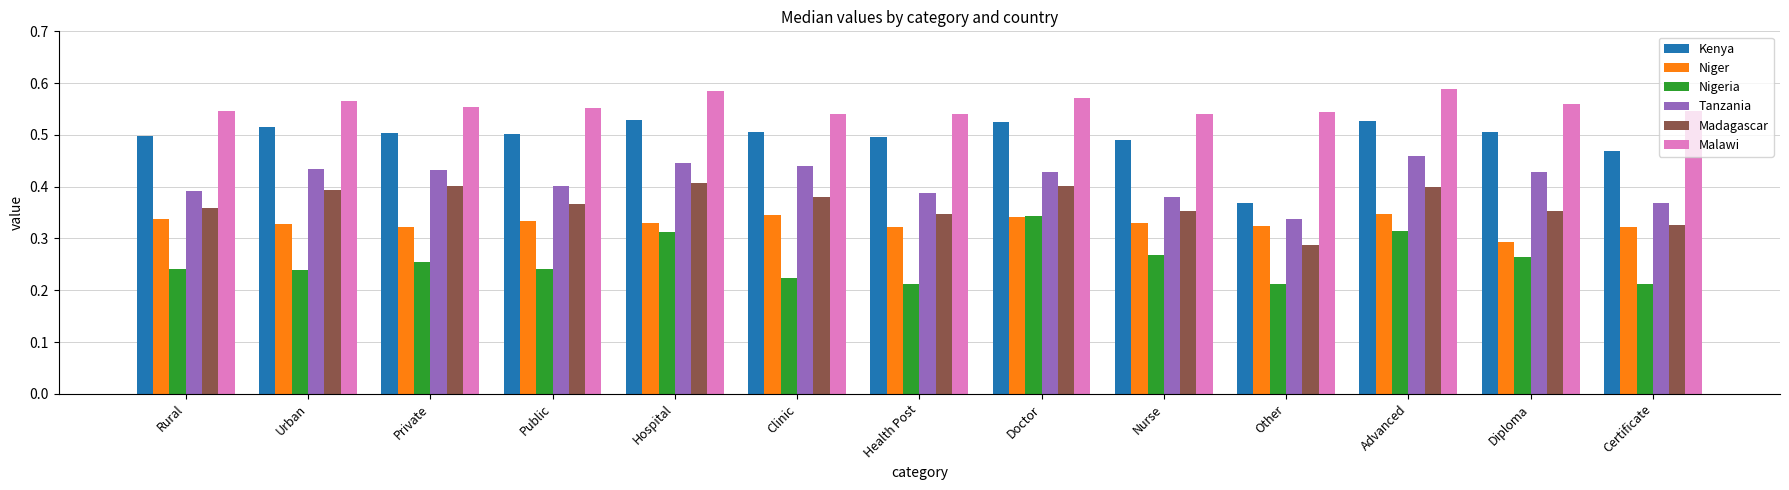

Which series has the largest range (max minus min)?

Kenya